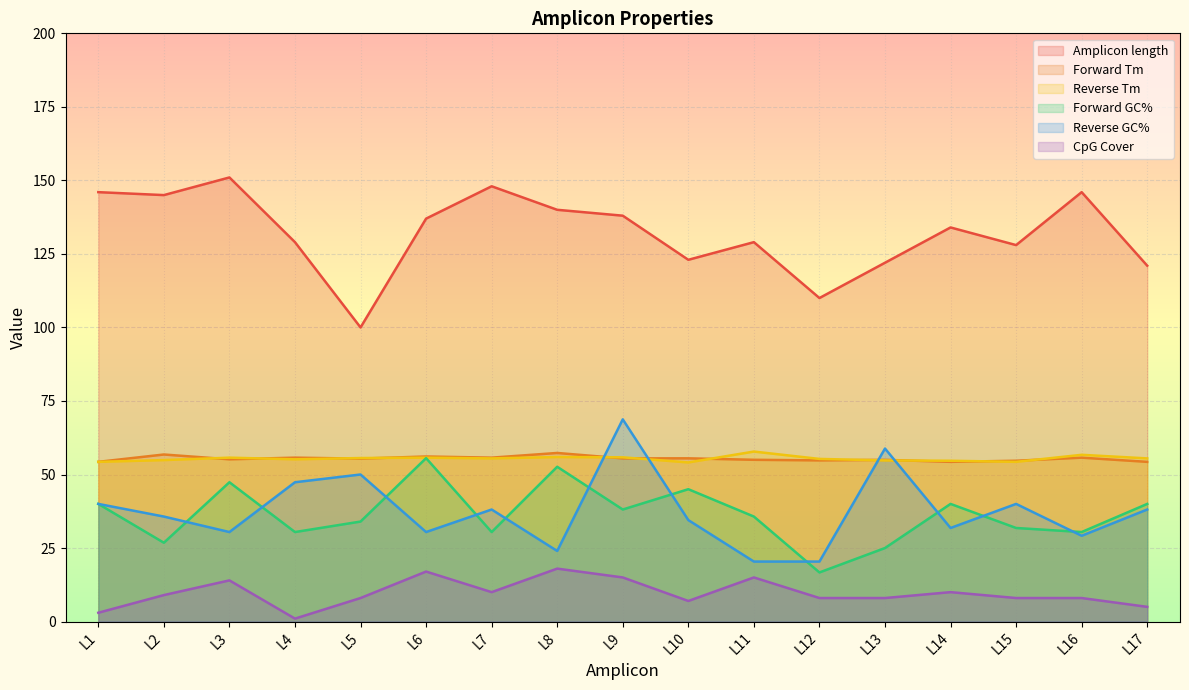

Reading left to right, transcribe all the data shown in this chart.

Amplicon length: 146.0	145.0	151.0	129.0	100.0	137.0	148.0	140.0	138.0	123.0	129.0	110.0	122.0	134.0	128.0	146.0	121.0
Forward Tm: 54.3	56.8	55.2	55.7	55.4	56.1	55.7	57.3	55.5	55.5	55.0	54.8	55.0	54.3	54.7	55.7	54.3
Reverse Tm: 54.3	54.9	55.7	55.2	55.6	55.7	55.5	55.9	55.8	54.1	57.8	55.3	54.8	54.7	54.3	56.7	55.5
Forward GC%: 40.0	26.8	47.4	30.4	34.0	55.6	30.4	52.6	38.1	45.0	35.7	16.7	25.0	40.0	31.8	30.4	40.0
Reverse GC%: 40.0	35.7	30.4	47.4	50.0	30.4	38.1	24.0	68.8	34.5	20.4	20.4	58.8	31.8	40.0	29.2	38.1
CpG Cover: 3.0	9.0	14.0	1.0	8.0	17.0	10.0	18.0	15.0	7.0	15.0	8.0	8.0	10.0	8.0	8.0	5.0